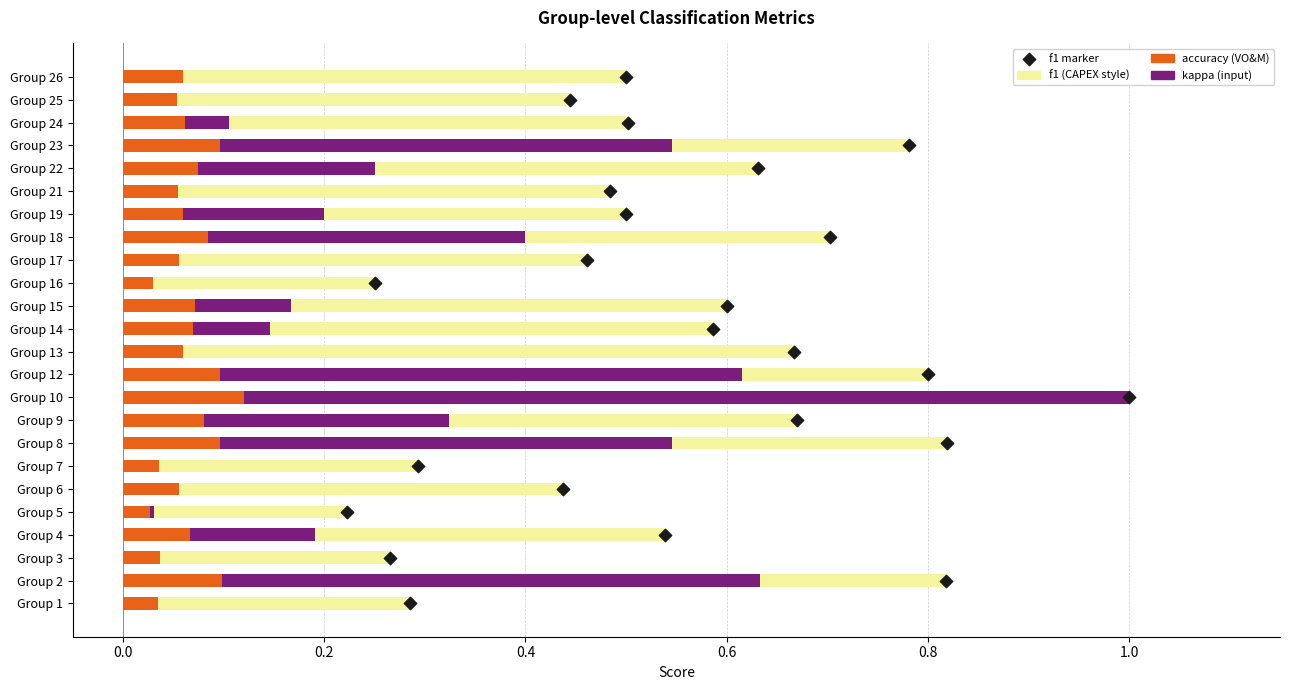

What are all the series names shown in the legend?

f1, kappa, accuracy, f1 marker